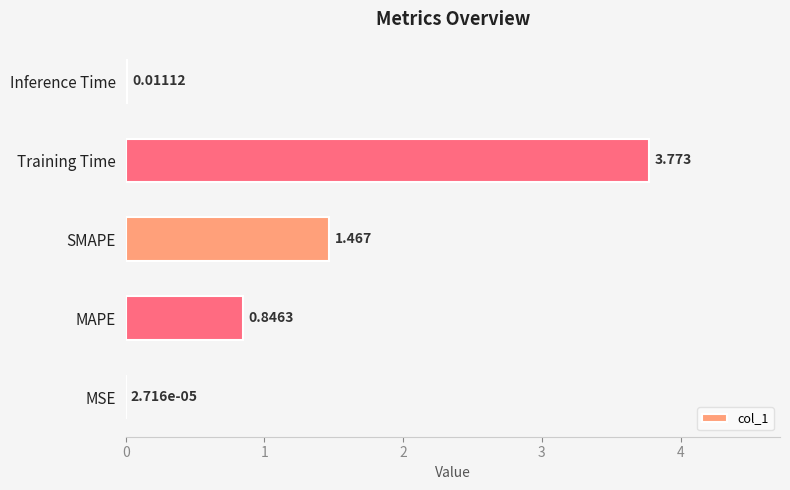

Which has a higher value, Training Time or Inference Time?

Training Time